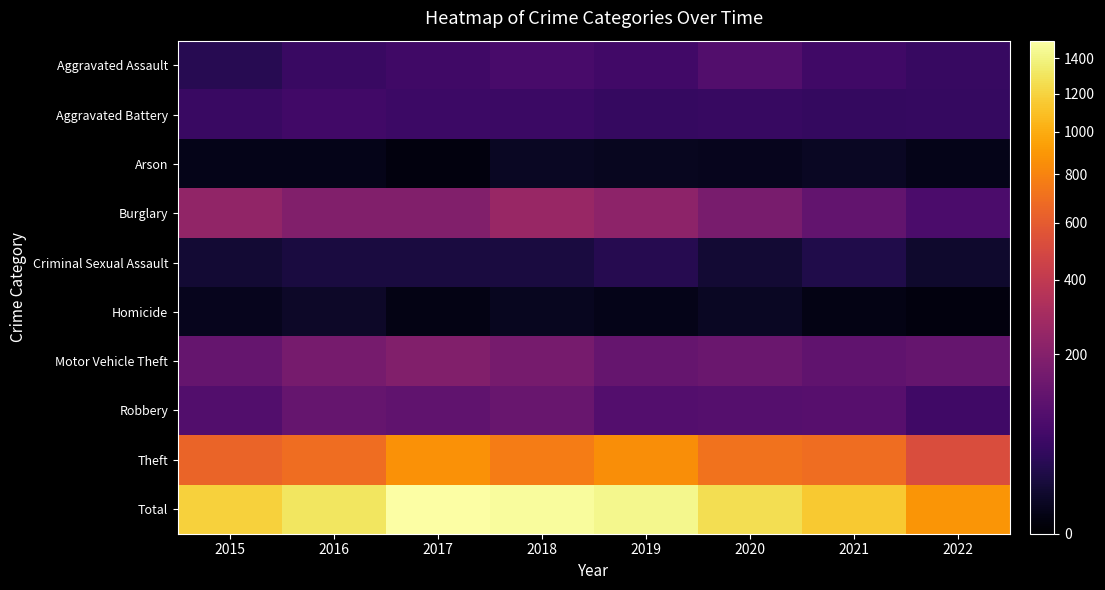

Reading right to left, what are all the values shown in this chart?

Aggravated Assault: 2022=47	2021=58	2020=88	2019=61	2018=72	2017=59	2016=50	2015=31
Aggravated Battery: 2022=46	2021=43	2020=48	2019=45	2018=52	2017=54	2016=60	2015=50
Arson: 2022=3	2021=6	2020=4	2019=5	2018=6	2017=1	2016=3	2015=3
Burglary: 2022=75	2021=117	2020=167	2019=221	2018=257	2017=192	2016=194	2015=236
Criminal Sexual Assault: 2022=10	2021=24	2020=13	2019=29	2018=19	2017=19	2016=19	2015=13
Homicide: 2022=1	2021=2	2020=6	2019=3	2018=5	2017=2	2016=8	2015=4
Motor Vehicle Theft: 2022=123	2021=113	2020=134	2019=125	2018=164	2017=191	2016=163	2015=125
Robbery: 2022=58	2021=95	2020=94	2019=89	2018=130	2017=115	2016=123	2015=87
Theft: 2022=522	2021=691	2020=714	2019=855	2018=767	2017=873	2016=689	2015=641
Total: 2022=885	2021=1149	2020=1268	2019=1433	2018=1472	2017=1506	2016=1309	2015=1190